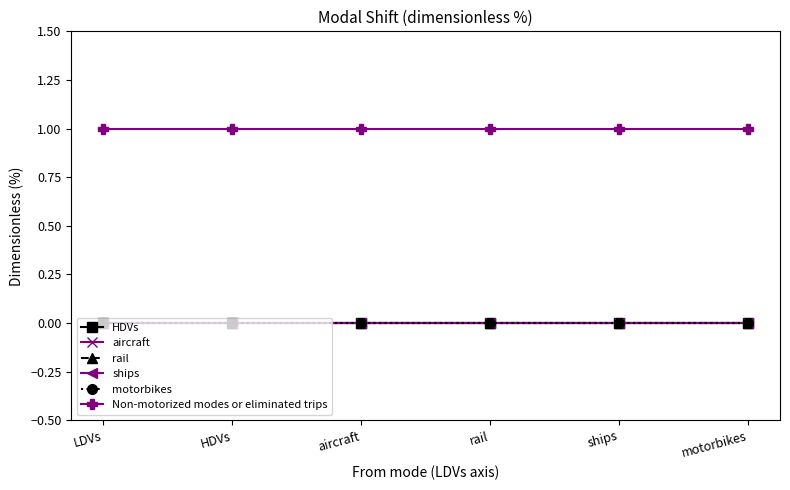

Does the chart display data point markers on the line(s)?

Yes